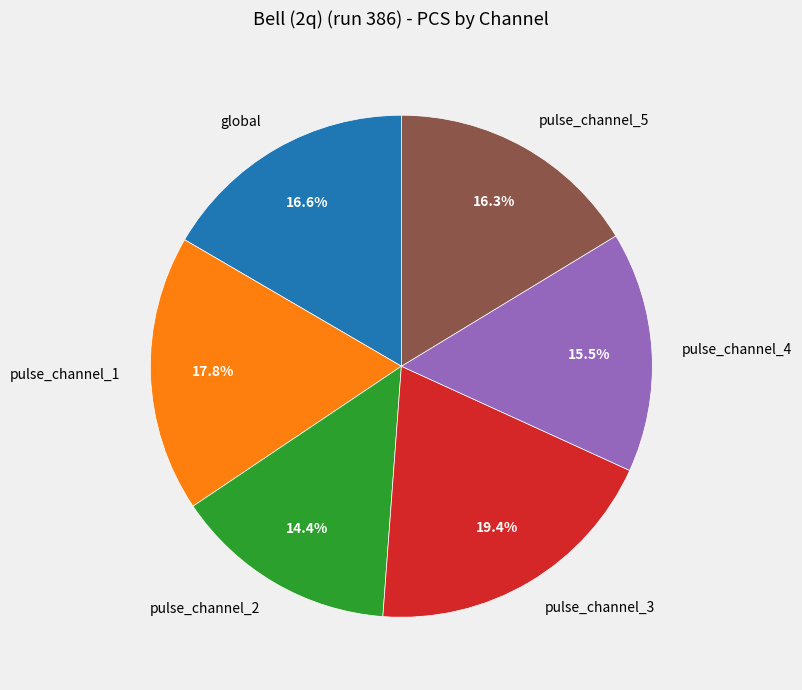

Approximately how many times larger is the value at pulse_channel_5 compared to pulse_channel_1?

0.9